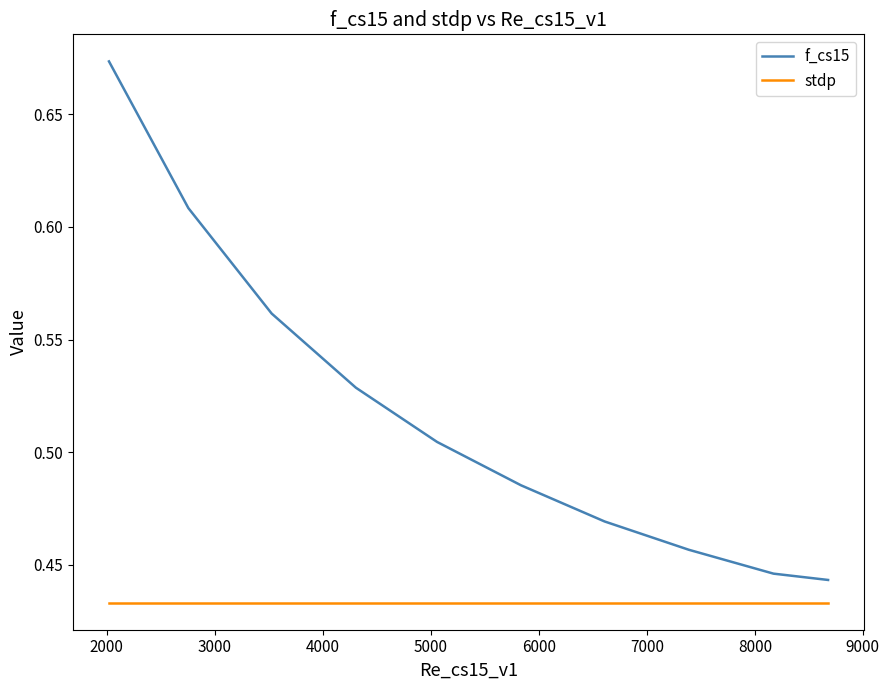

Which series has the largest total across all categories?

f_cs15